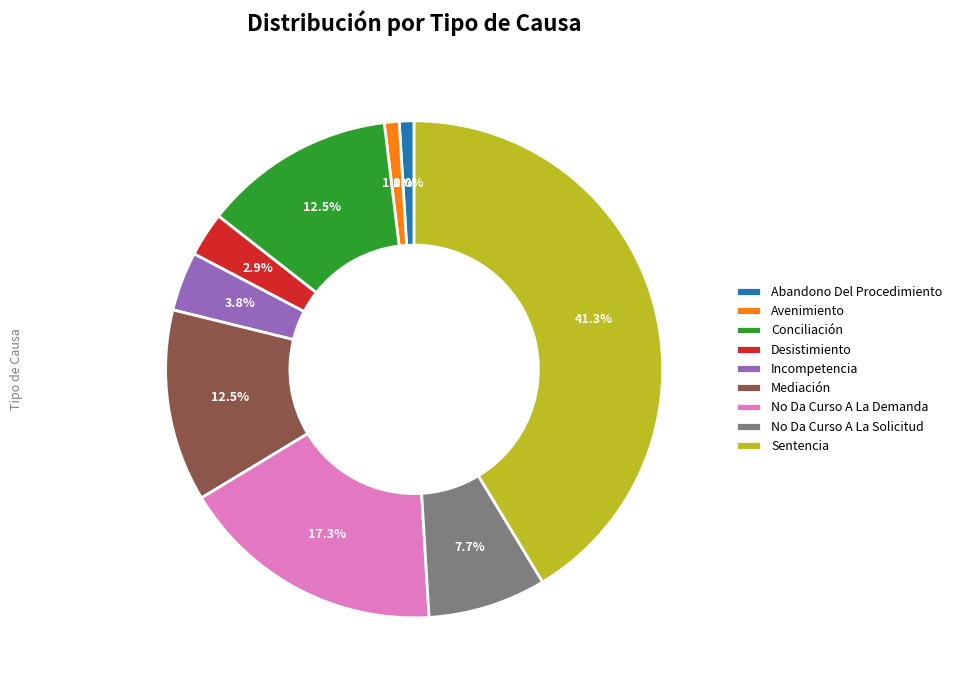

To the nearest percent, what portion does Desistimiento represent?

3%